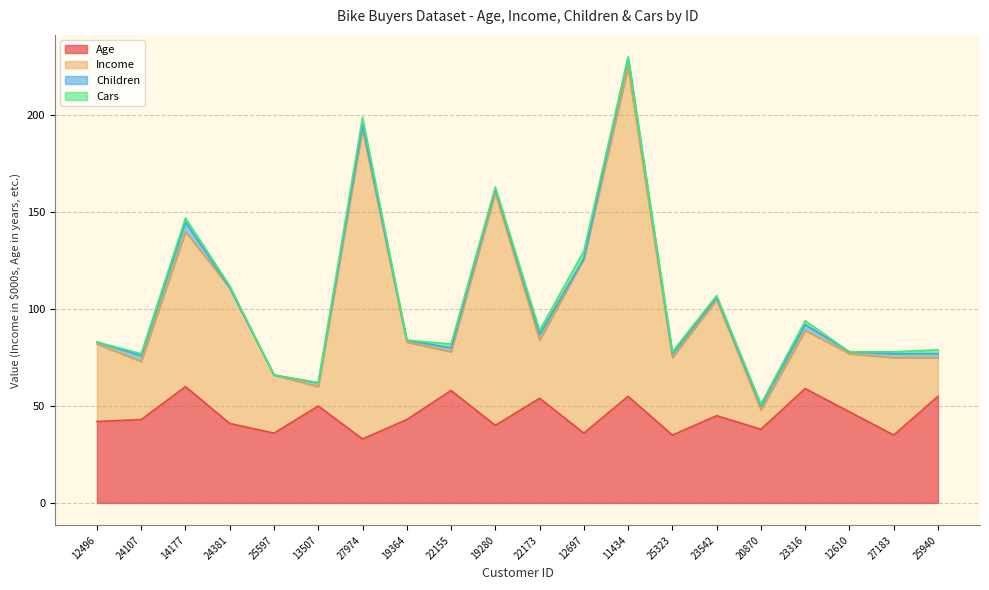

True or false: Age has a value of 96 at 14177.

False